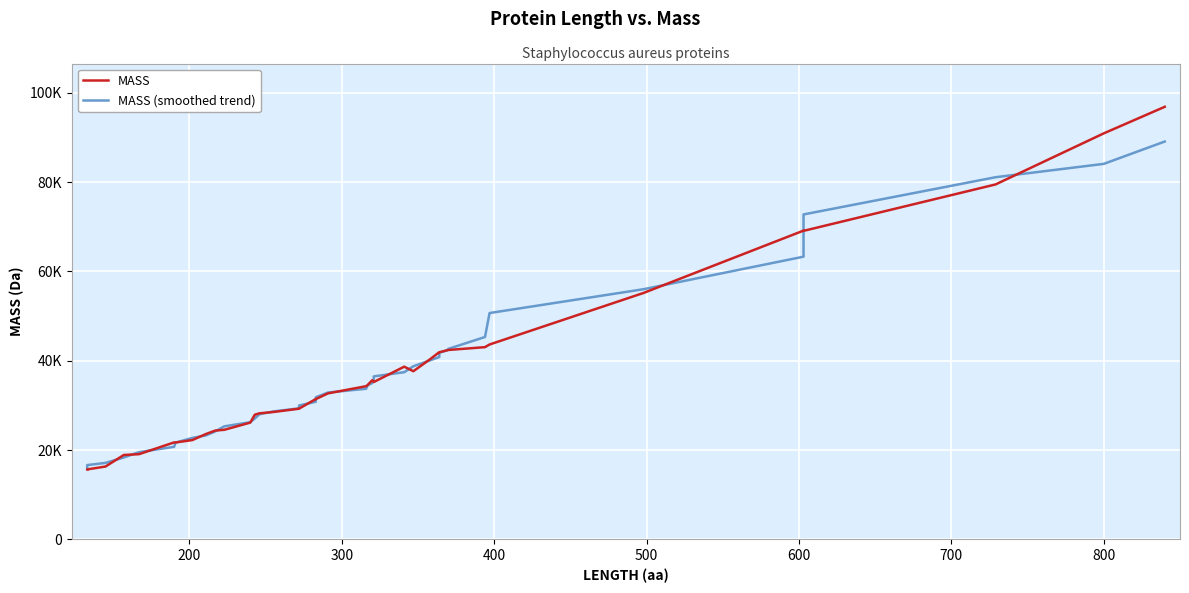

Reading left to right, list all the values displayed in this chart.

MASS: 15657.0	15658.0	16302.0	18885.0	19073.0	21703.0	21692.0	22232.0	23599.0	24354.0	24536.0	26145.0	27922.0	28221.0	28513.0	29256.0	29268.0	31430.0	31413.0	32694.0	34302.0	34569.0	35638.0	35261.0	35232.0	38674.0	37657.0	40350.0	41921.0	41905.0	42331.0	42415.0	43049.0	43641.0	55187.0	69157.0	69099.0	79502.0	90945.0	96893.0
MASS (smoothed trend): 15872.3	16625.5	17115.0	18324.2	19531.0	20717.0	21659.8	22716.0	23282.6	24173.2	25311.2	26235.6	27067.4	28011.4	28636.0	29337.6	29976.0	30812.2	31821.4	32881.6	33723.2	34492.8	35000.4	35874.8	36492.4	37434.8	38766.8	40101.4	40832.8	41784.4	42324.2	42668.2	45324.6	50689.8	56026.6	63317.2	72778.0	81119.2	84109.8	89113.3